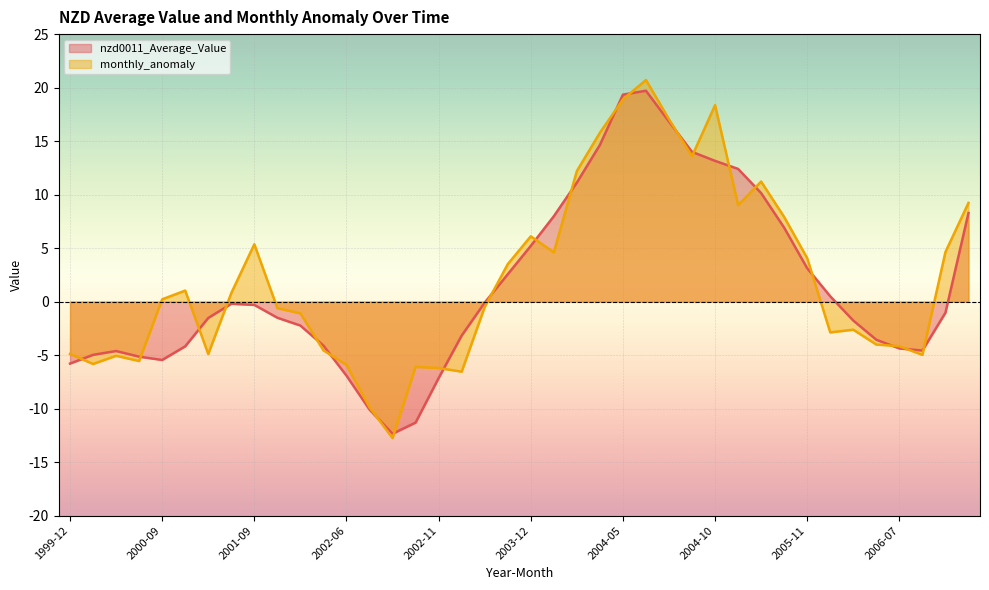

What is the difference between the highest and lowest values at 2001-01?

3.4